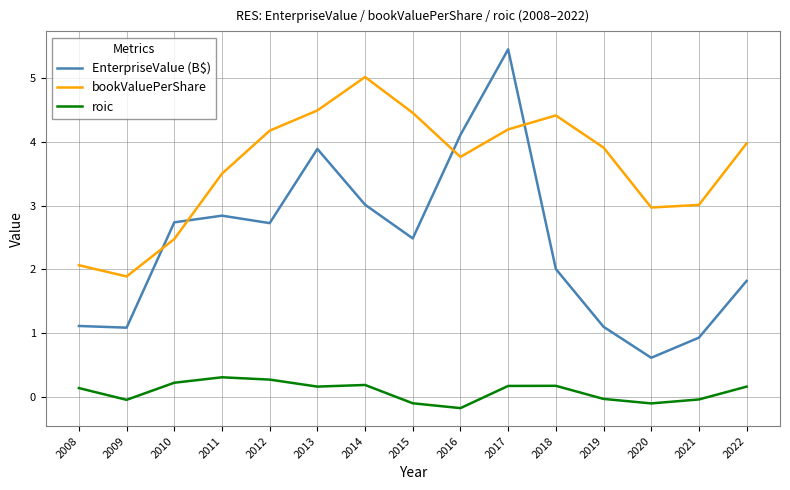

True or false: roic and bookValuePerShare cross at least once.

False